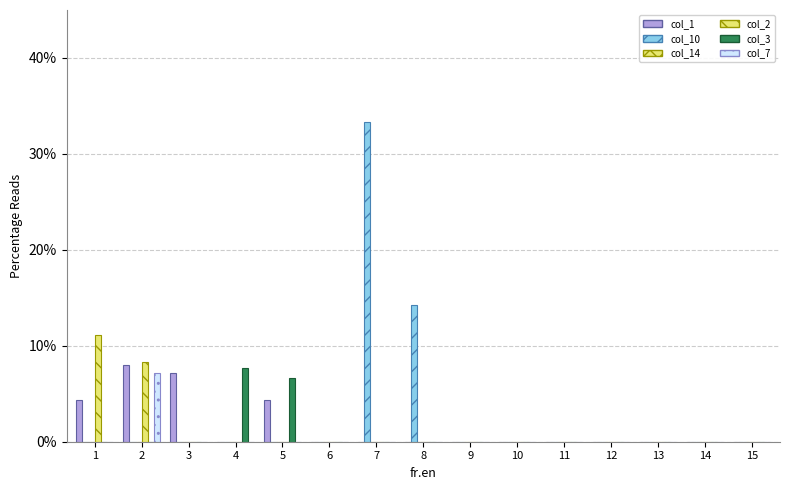

Which category has the highest value in the col_7 series?

2